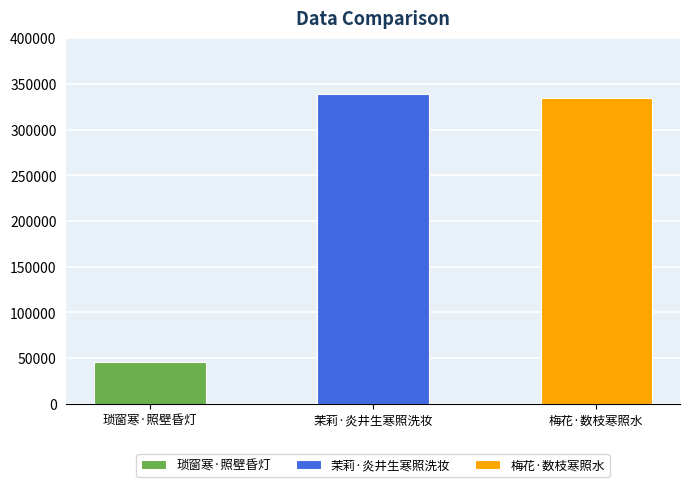

The value at 茉莉·炎井生寒照洗妆 is 338997. True or false?

True